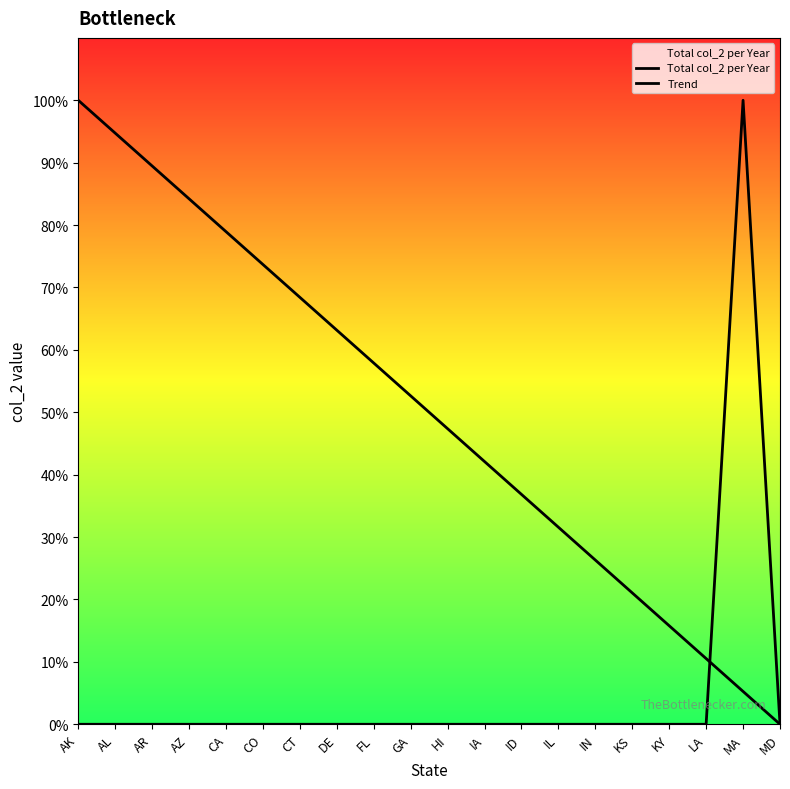

At which category is the sum across all series the highest?

MA